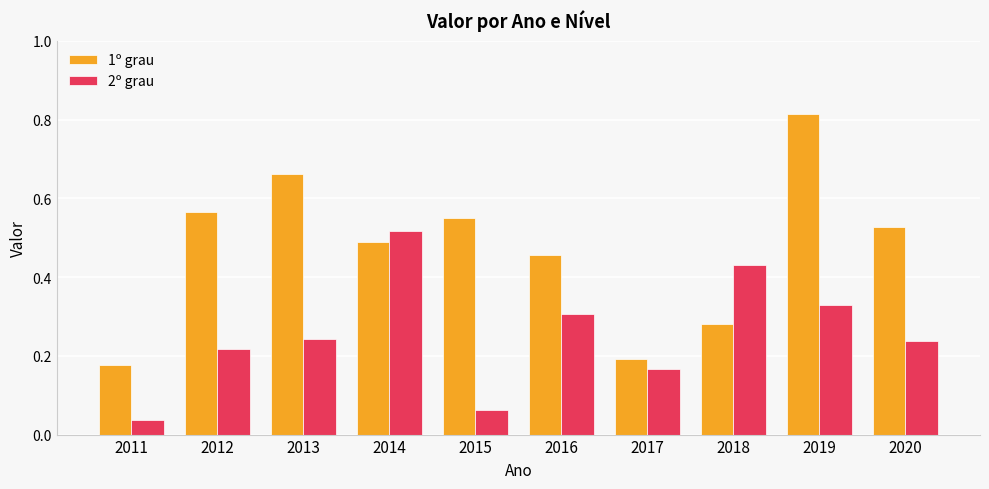

Which category has the highest value in the 2º grau series?

2014